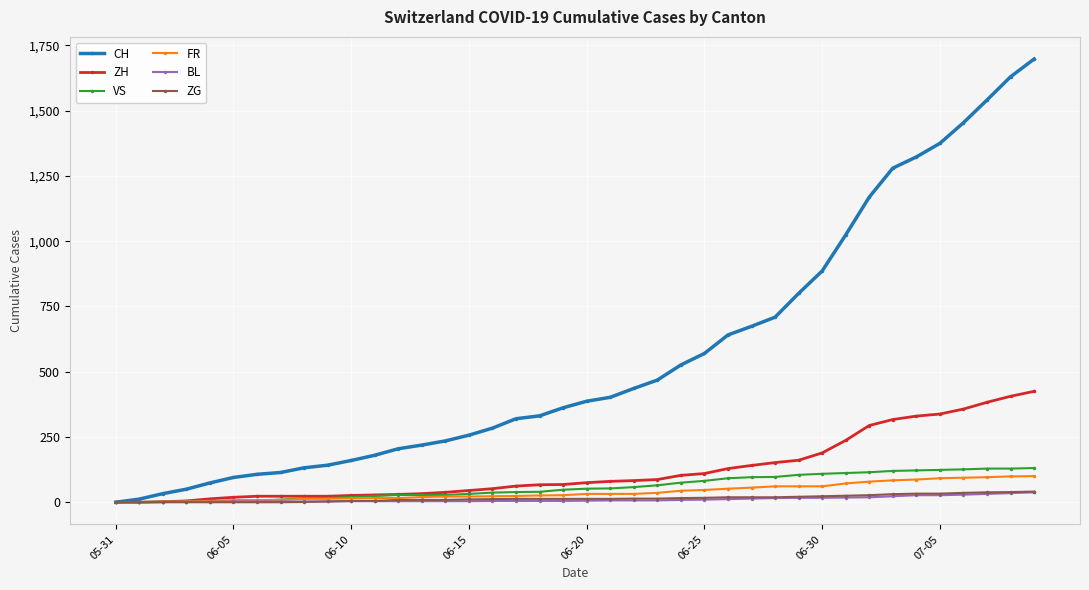

Which series has the largest total across all categories?

CH